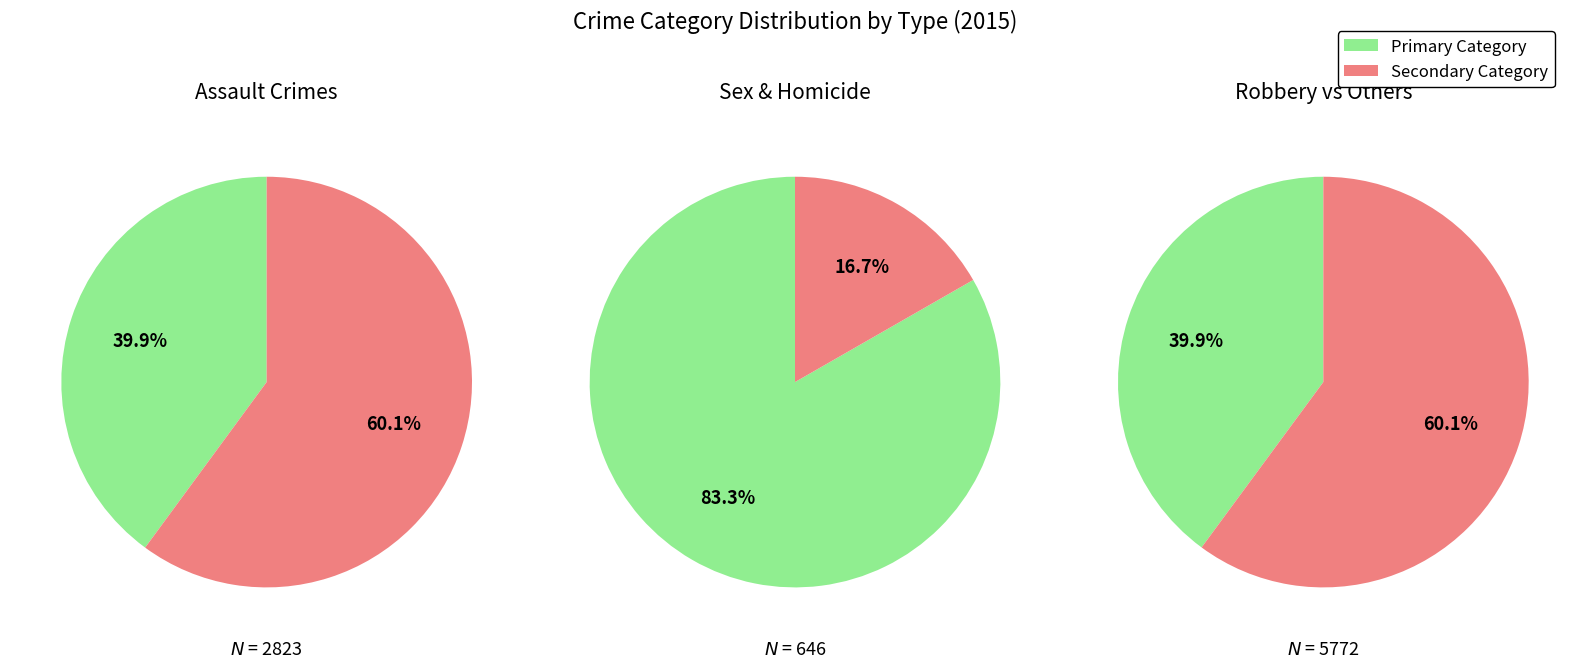

Is Robbery the majority of the pie?

No